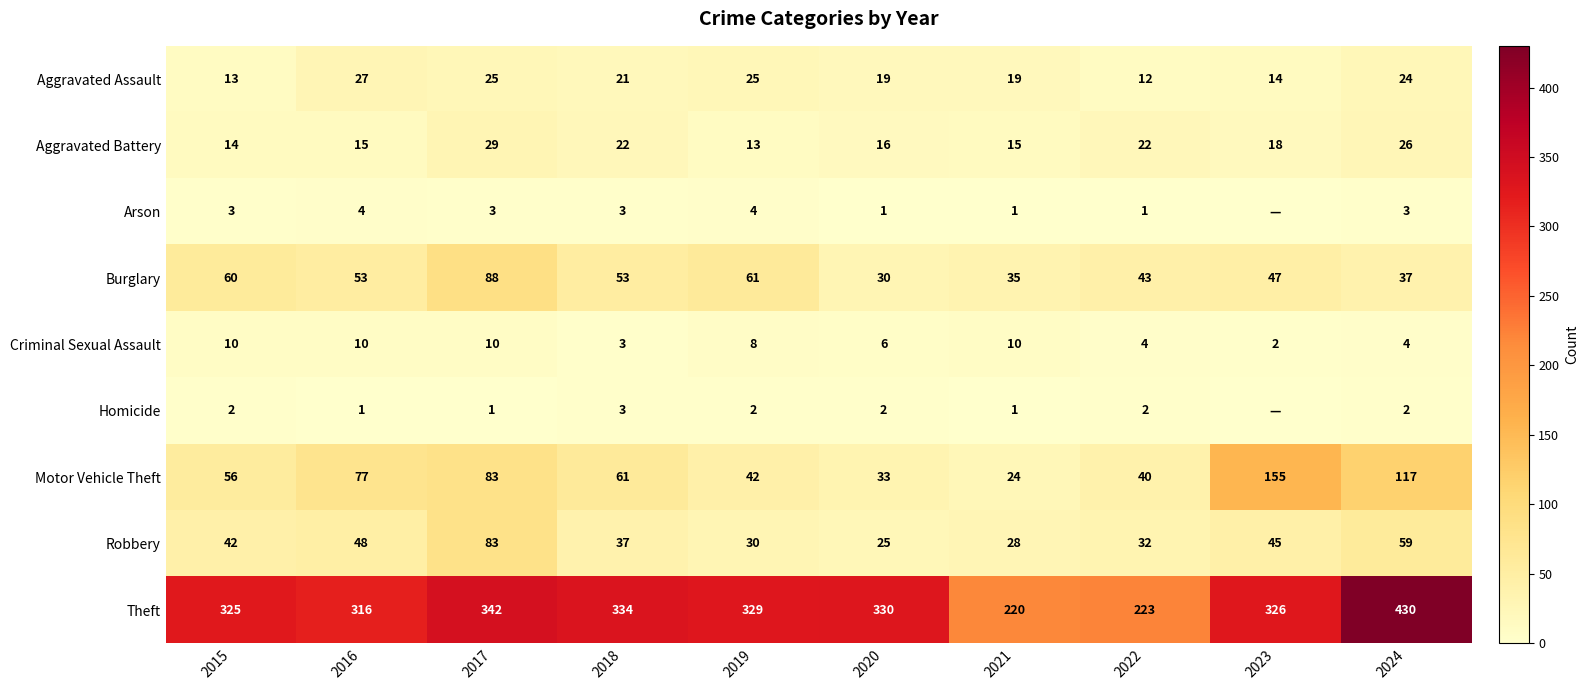

What is the difference between the second highest and second lowest values in the Burglary series?

26